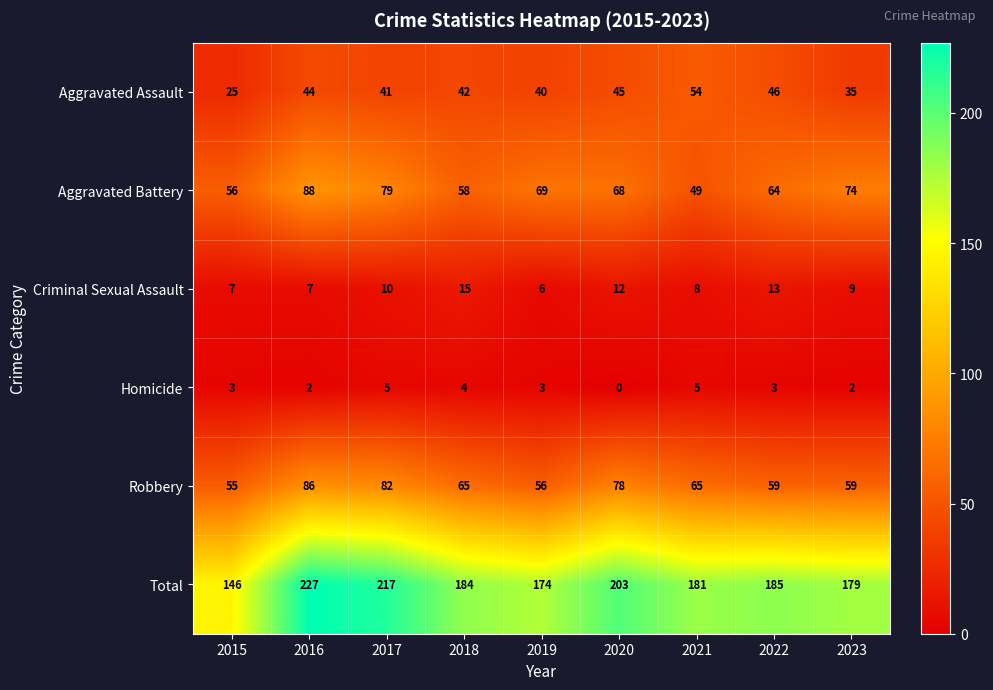

How many positive values does the Homicide series have?

8